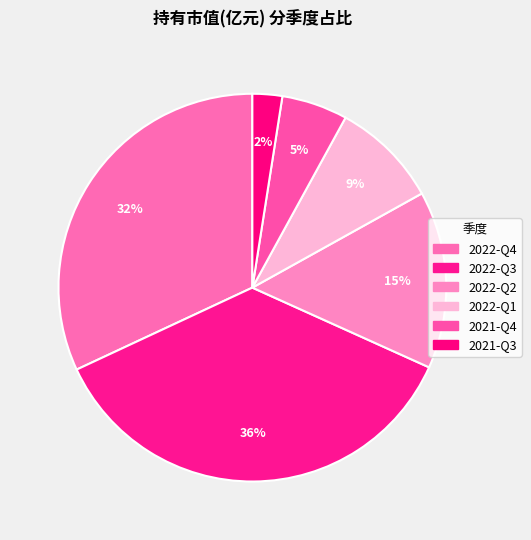

What is the largest slice in the pie chart?

2022-Q3